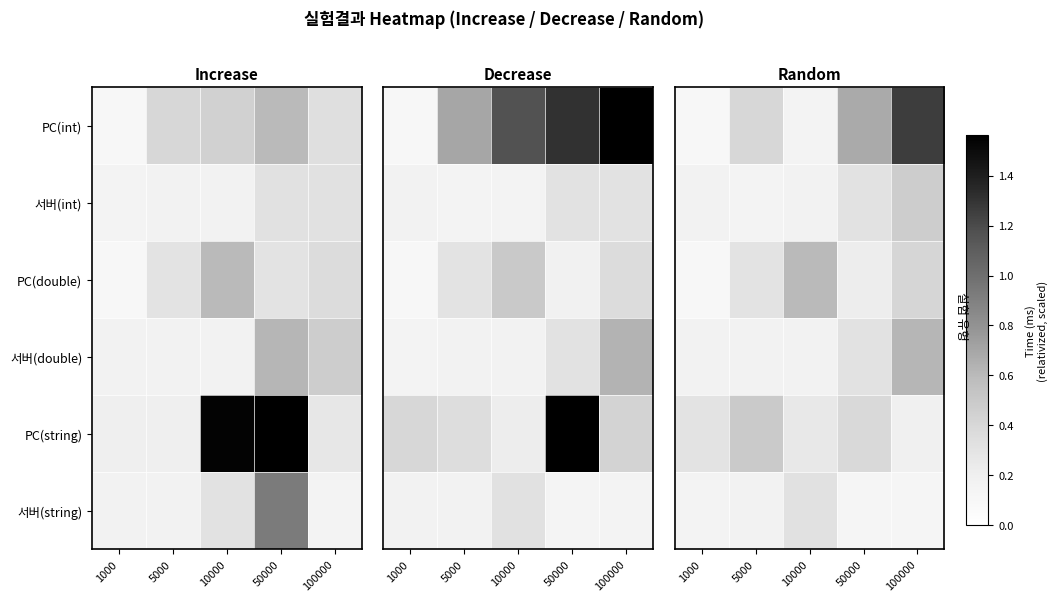

What is the total value across all series at 100000?

3.1